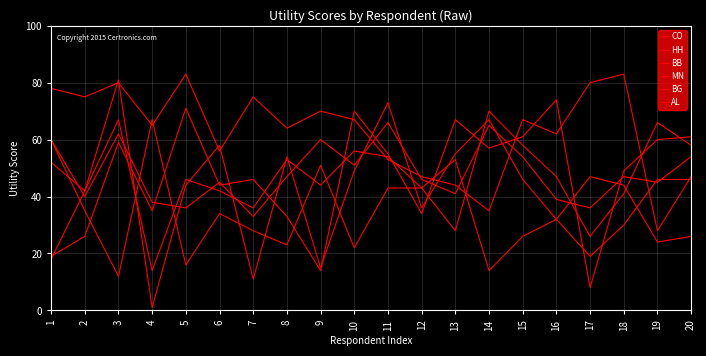

How many lines are shown in the chart?

6